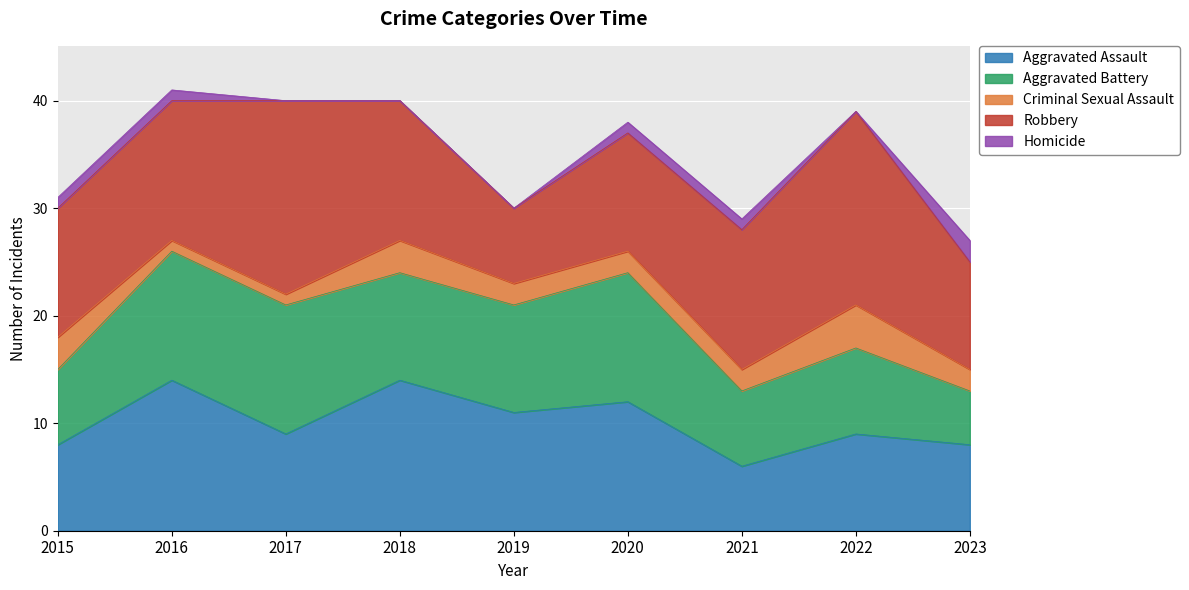

The Aggravated Assault series shows 10 at 2021. True or false?

False